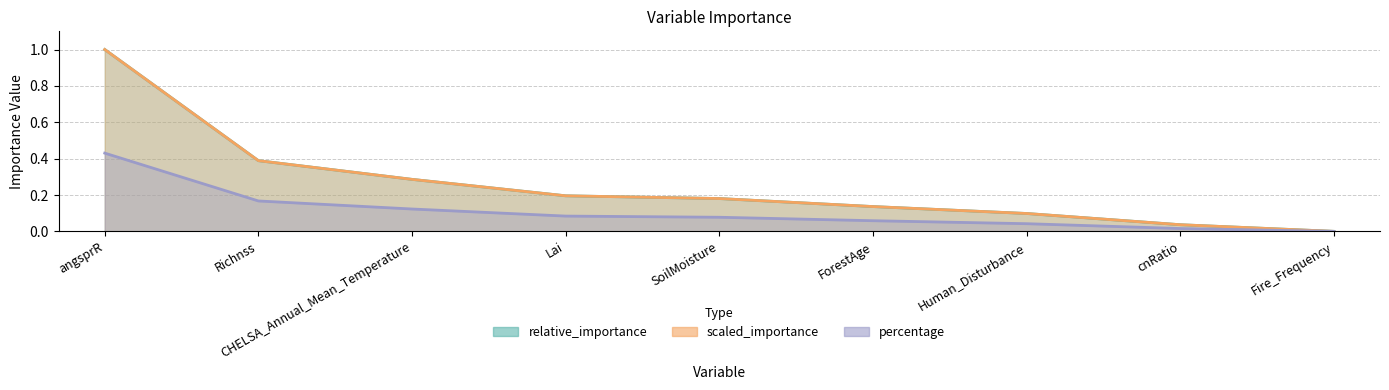

Reading left to right, extract all data points from this chart.

relative_importance: 1.0	0.4	0.3	0.2	0.2	0.1	0.1	0.0	0.0
scaled_importance: 1.0	0.4	0.3	0.2	0.2	0.1	0.1	0.0	0.0
percentage: 0.4	0.2	0.1	0.1	0.1	0.1	0.0	0.0	0.0